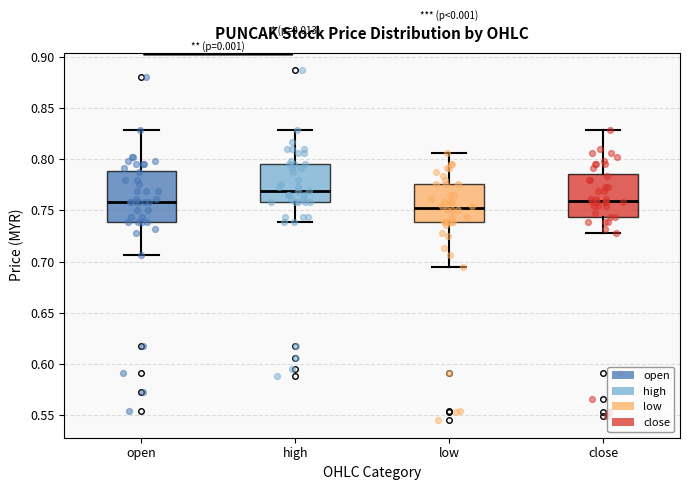

Where does the median line of the box for close sit on the y-axis? The values are not printed on the chart, so give them approximately, as read against the axis.

0.760